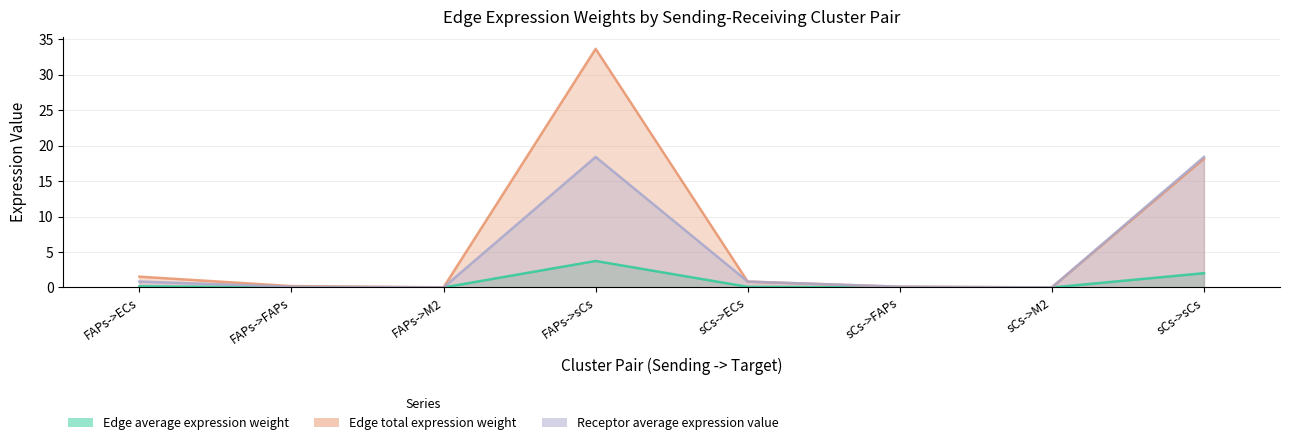

How many lines are shown in the chart?

3